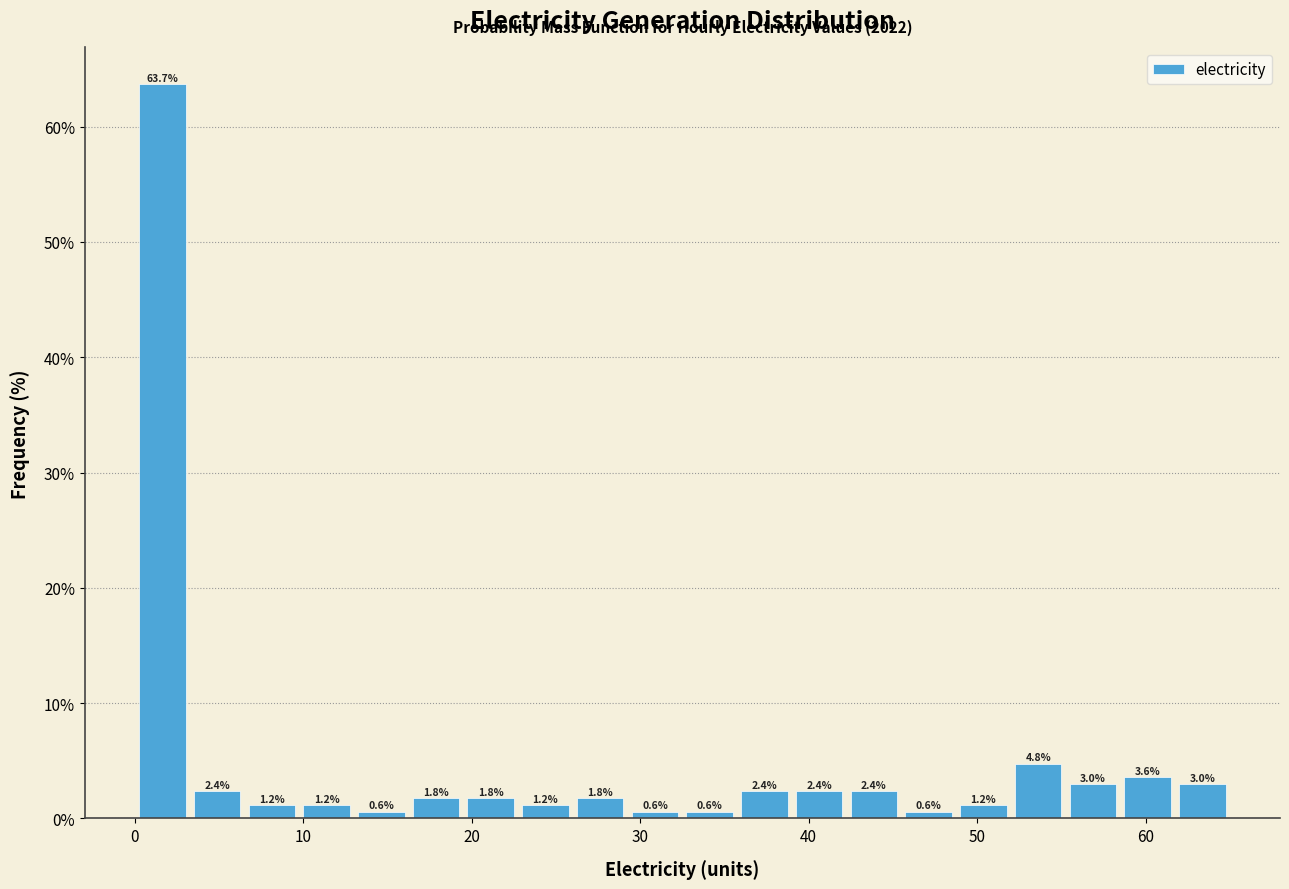

Read against the x-axis, roughly where is the centre of the tallest bar?

2